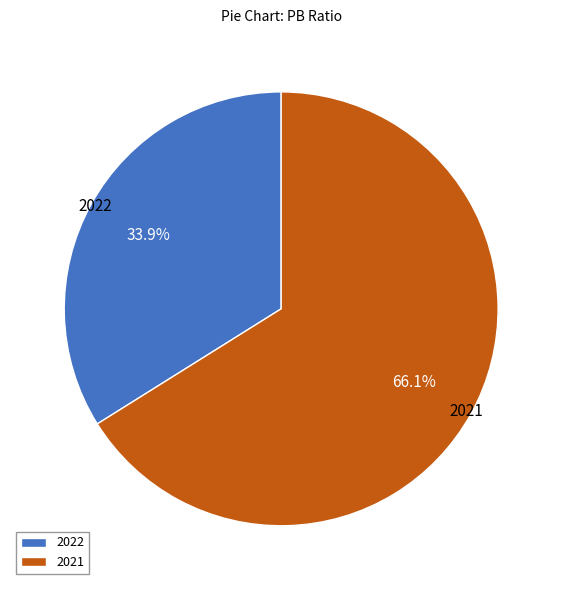

To the nearest percent, what is the difference between the 2022 and 2021 slice percentages?

32%